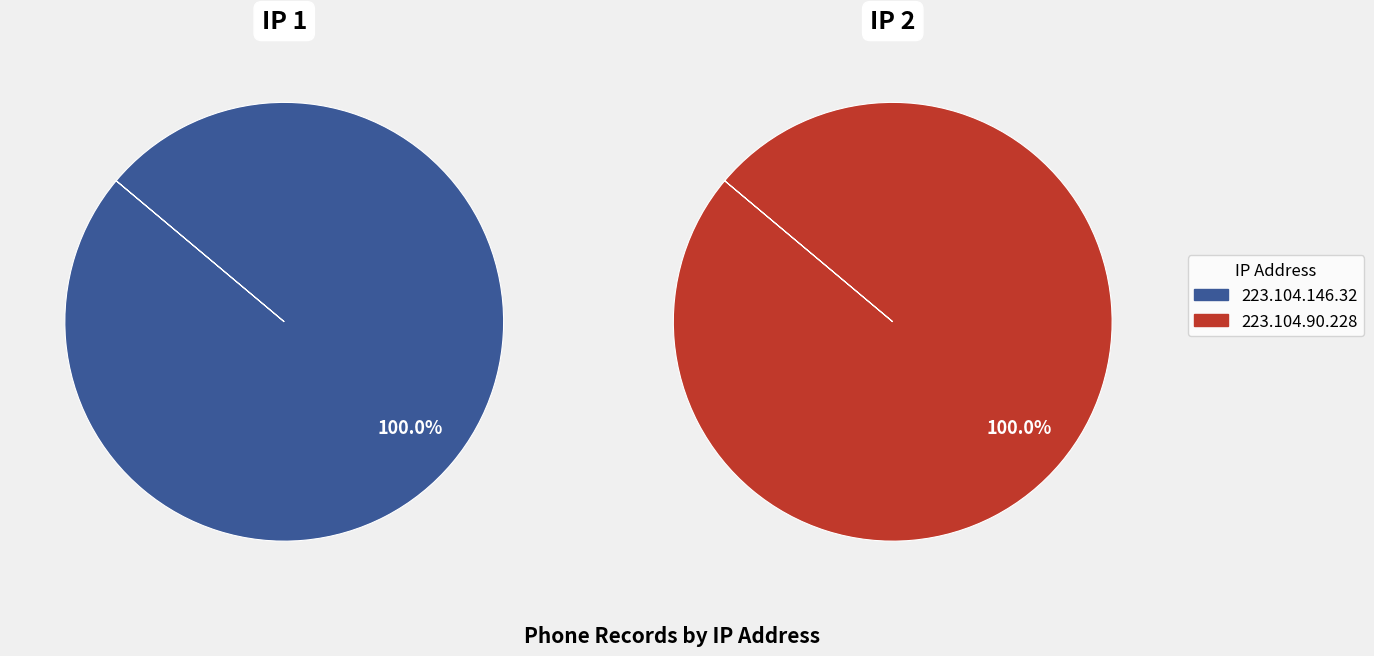

Which category accounts for the majority?

223.104.146.32